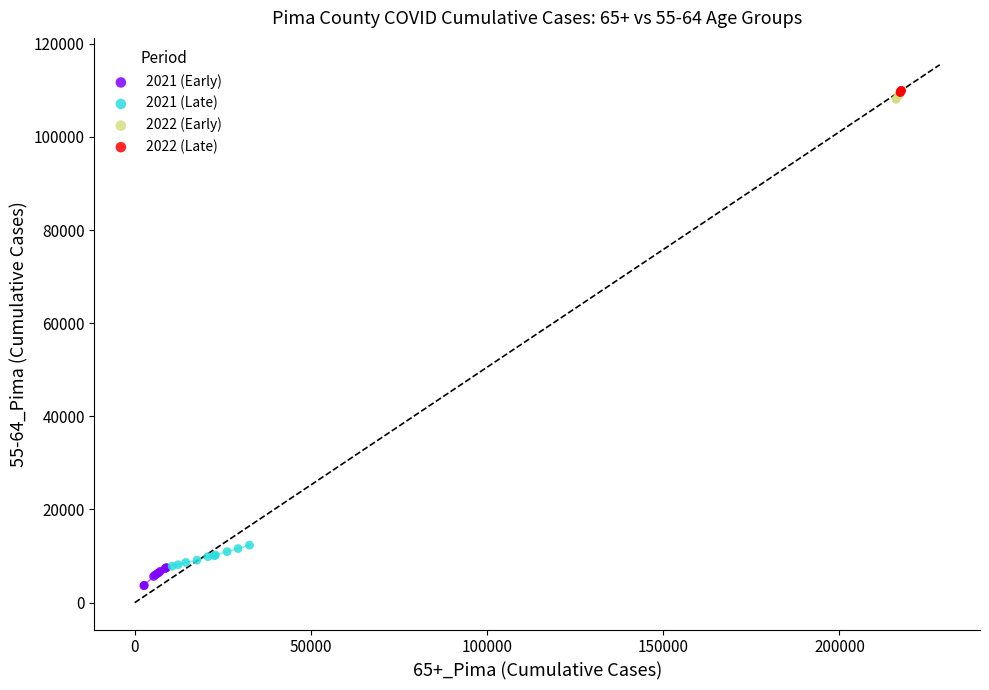

What are all the series names shown in the legend?

2021 (Early), 2021 (Late), 2022 (Early), 2022 (Late)